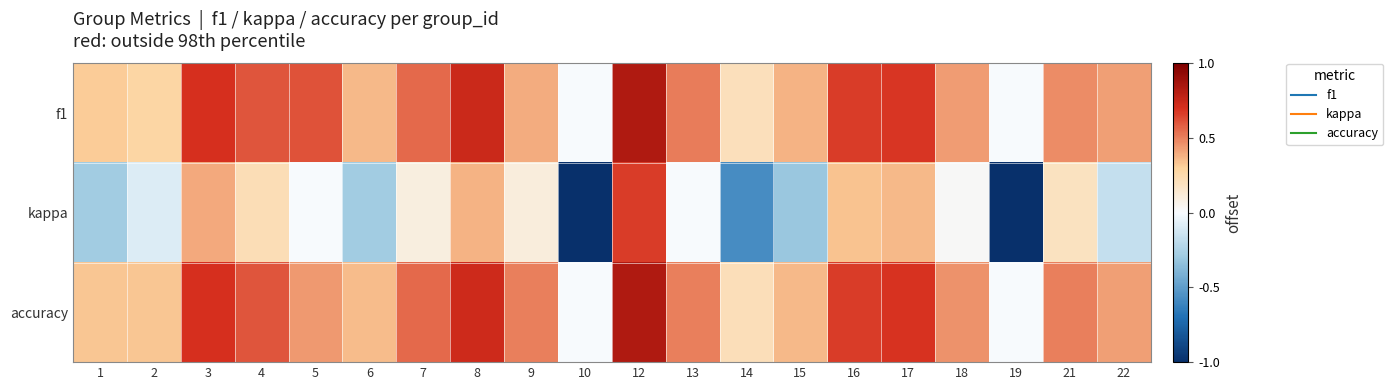

Reading right to left, extract all data points from this chart.

f1: 22=0.4	21=0.5	19=0.0	18=0.4	17=0.7	16=0.7	15=0.4	14=0.2	13=0.5	12=0.8	10=0.0	9=0.4	8=0.7	7=0.6	6=0.4	5=0.6	4=0.6	3=0.7	2=0.3	1=0.3
kappa: 22=-0.2	21=0.2	19=-1.0	18=0.0	17=0.4	16=0.3	15=-0.3	14=-0.6	13=0.0	12=0.7	10=-1.0	9=0.1	8=0.4	7=0.1	6=-0.3	5=0.0	4=0.2	3=0.4	2=-0.1	1=-0.3
accuracy: 22=0.4	21=0.5	19=0.0	18=0.5	17=0.7	16=0.7	15=0.4	14=0.2	13=0.5	12=0.8	10=0.0	9=0.5	8=0.7	7=0.6	6=0.4	5=0.4	4=0.6	3=0.7	2=0.3	1=0.3